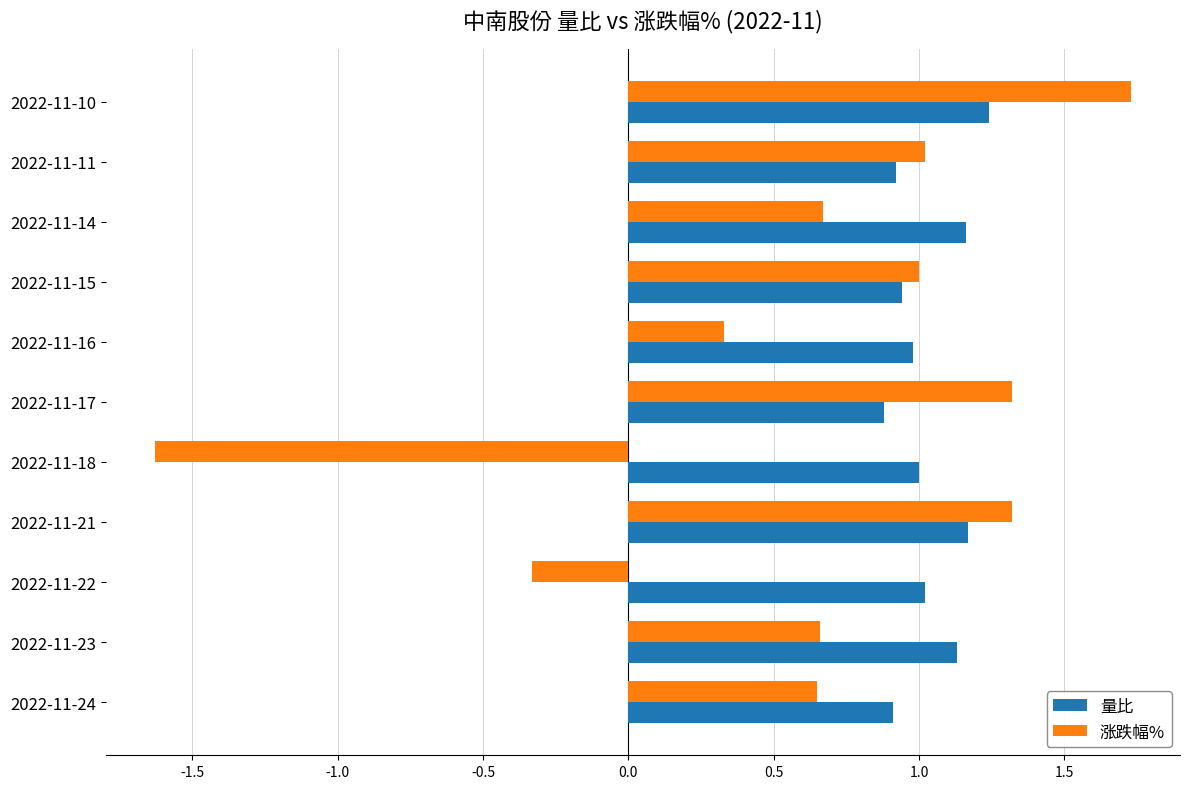

What is the difference between the maximum and minimum values in the 涨跌幅% series?

3.4